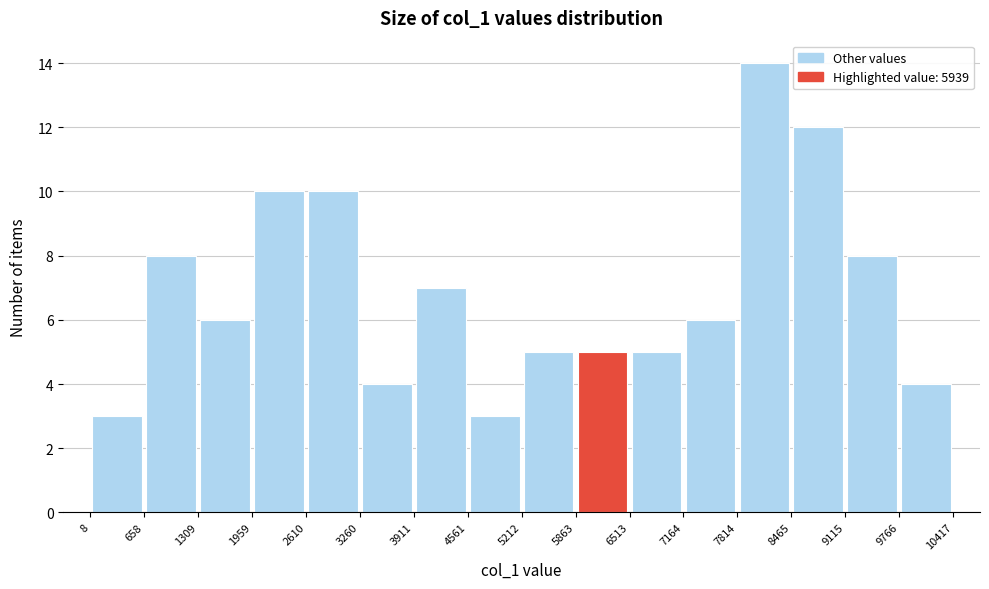

Reading left to right, transcribe this chart: for each bar, give the range it covers on the x-axis and its height. The values are not printed on the chart, so give them approximately, as read against the axis.

8 to 658: 3
658 to 1309: 8
1309 to 1959: 6
1959 to 2610: 10
2610 to 3260: 10
3260 to 3911: 4
3911 to 4561: 7
4561 to 5212: 3
5212 to 5863: 5
5863 to 6513: 5
6513 to 7164: 5
7164 to 7814: 6
7814 to 8465: 14
8465 to 9115: 12
9115 to 9766: 8
9766 to 10417: 4